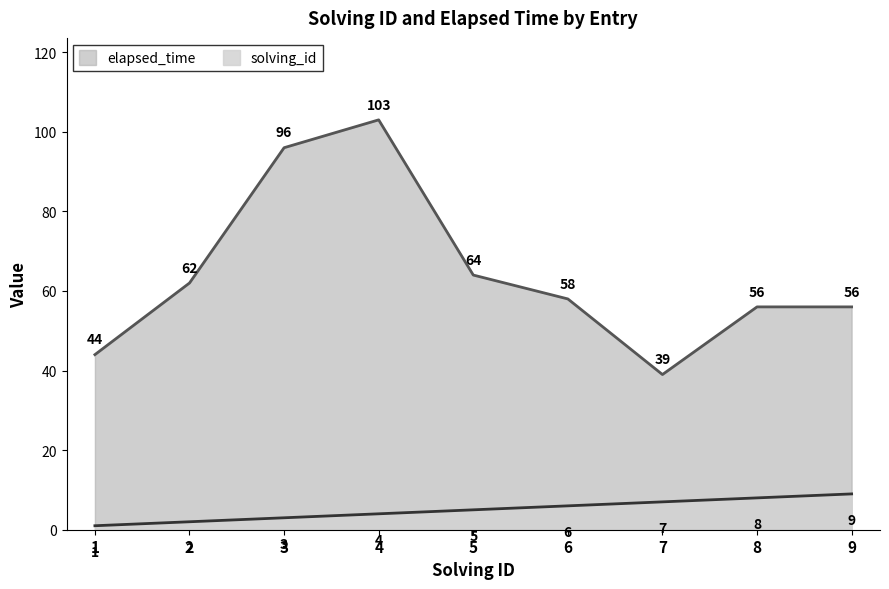

What value does the solving_id series have at 3?

3